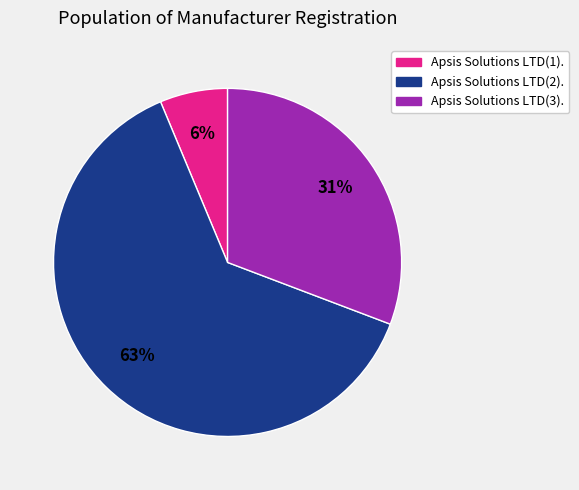

What is the largest slice in the pie chart?

Apsis Solutions LTD(2).